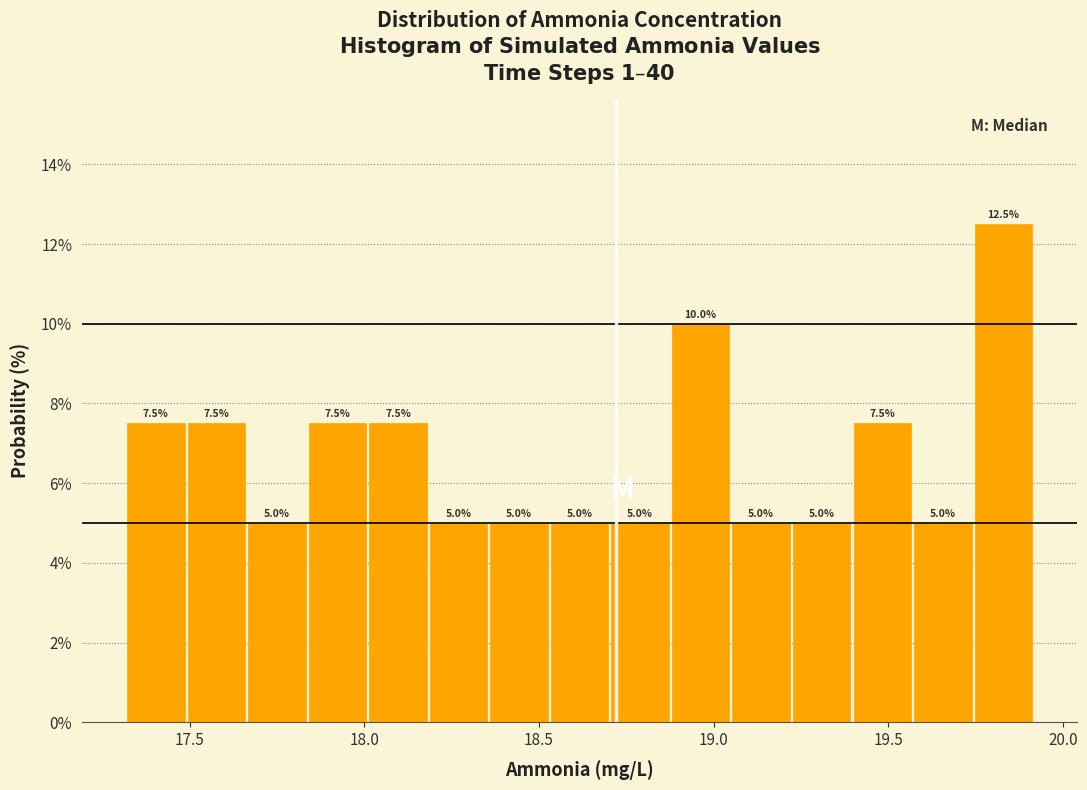

Around what value on the x-axis is the tallest bar? Give the approximate position of its centre, as read against the axis.

19.85